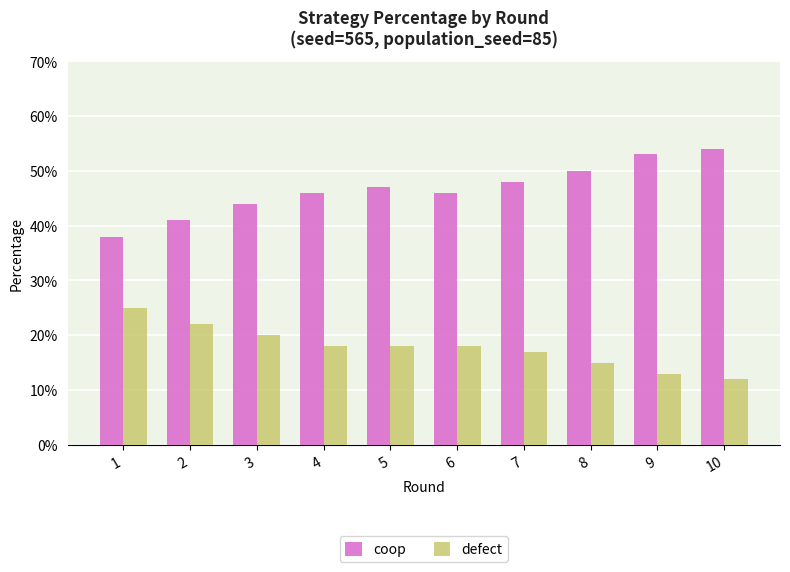

Are the bars horizontal?

No